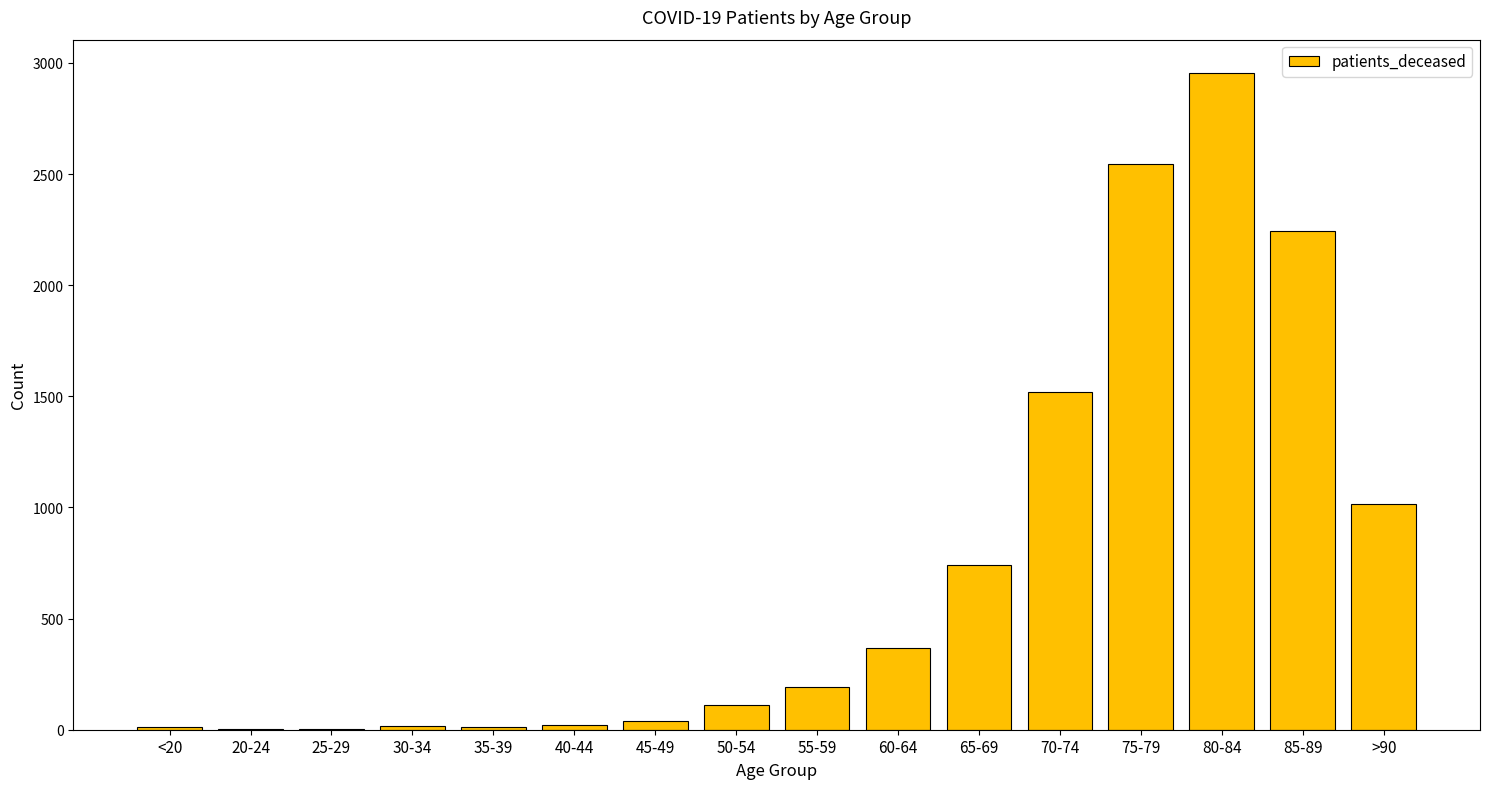

What is the sum of all values?

11798